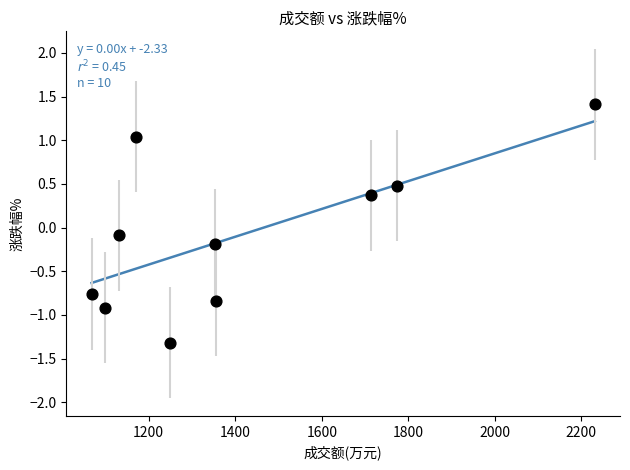

What is the average X value?

1414.7